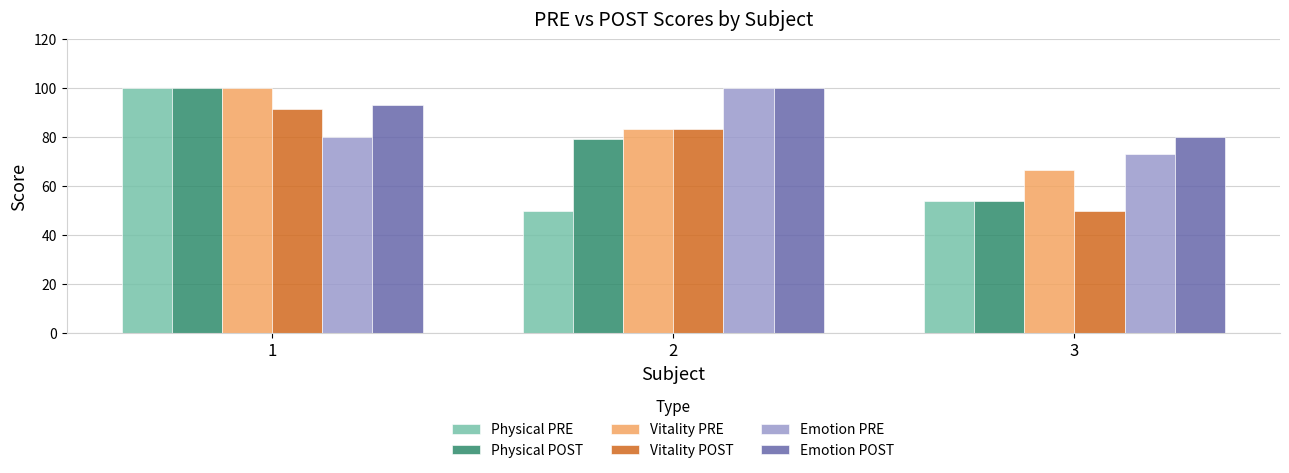

What are all the series names shown in the legend?

Physical PRE, Physical POST, Vitality PRE, Vitality POST, Emotion PRE, Emotion POST